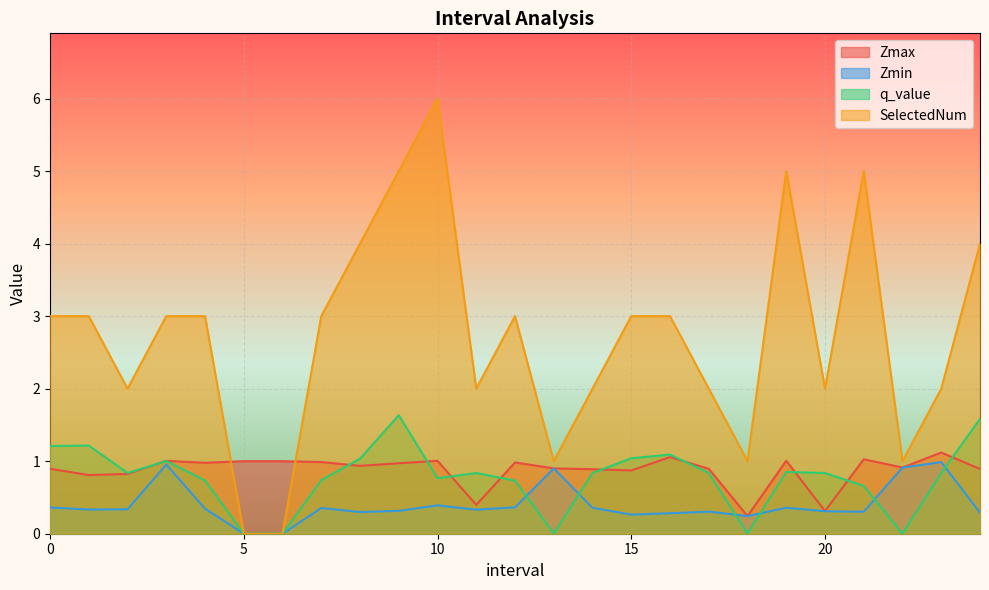

What is the label of the 17th point from the left?

16.0